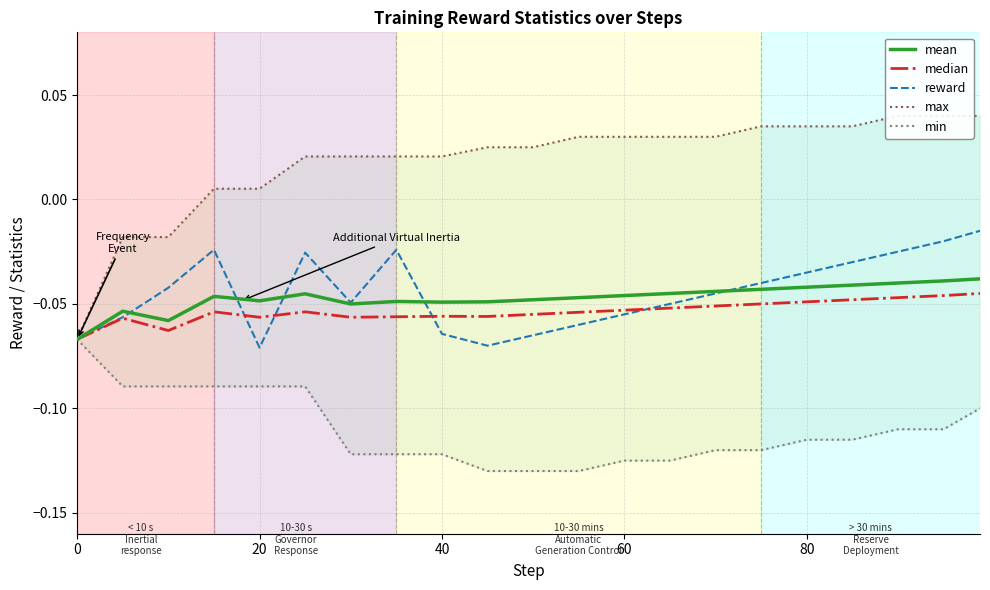

True or false: mean and min cross at least once.

False